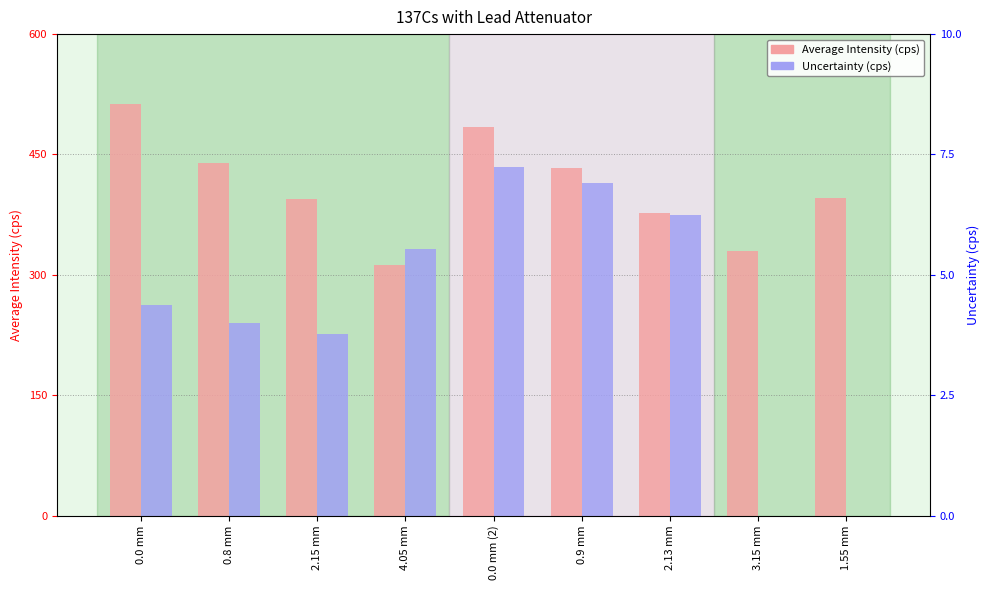

What is the label of the 4th bar from the right?

0.9 mm